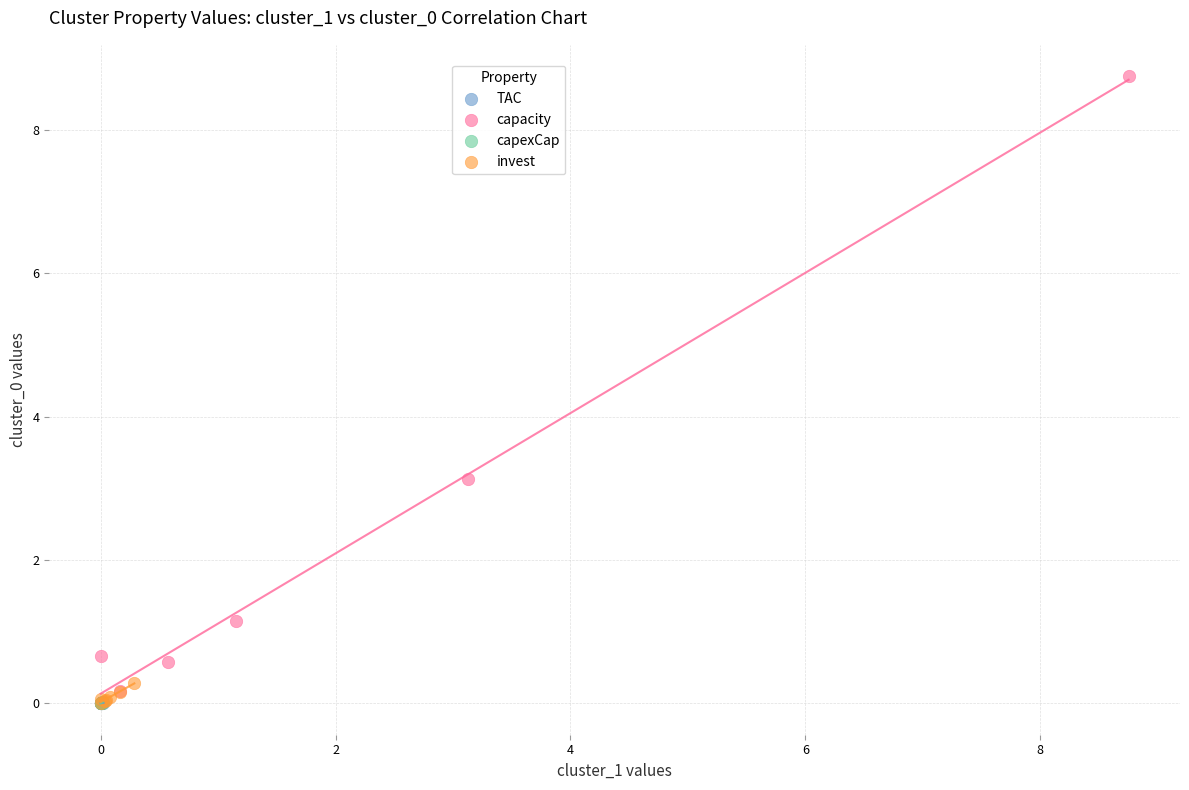

Which series contains the highest Y value?

capacity